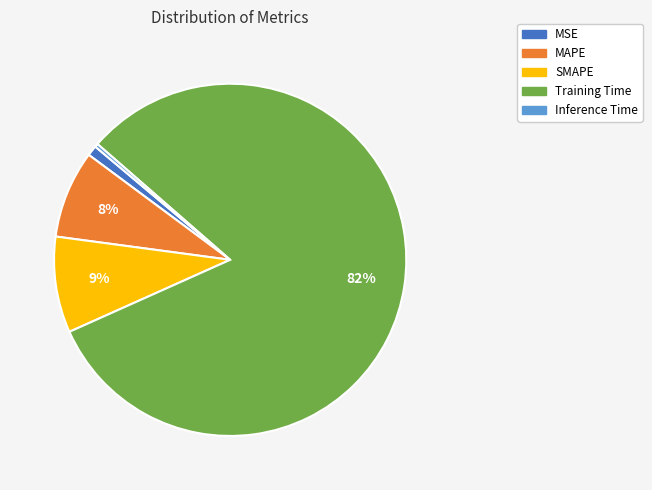

To the nearest percent, what is the difference between the MAPE and SMAPE slice percentages?

1%